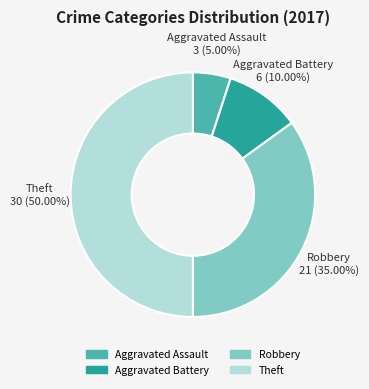

Between Theft and Aggravated Battery, which is larger?

Theft